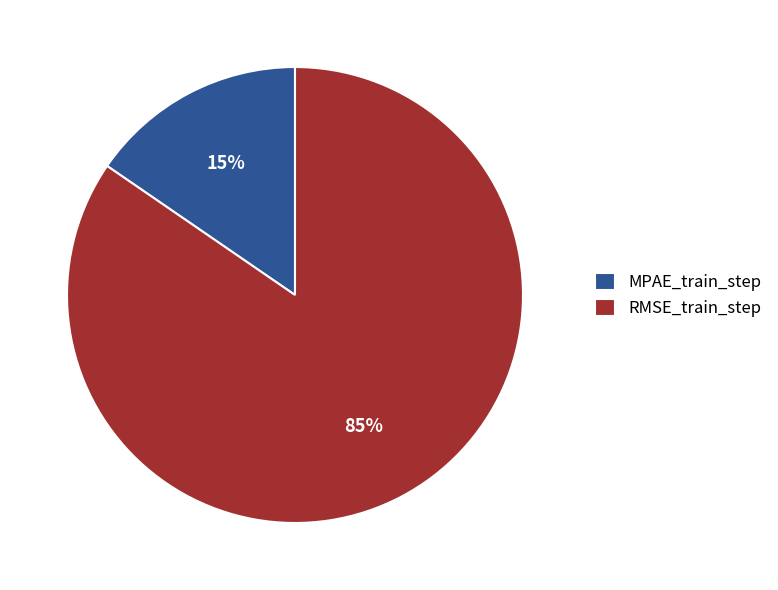

The RMSE_train_step slice represents 78% of the pie. True or false?

False